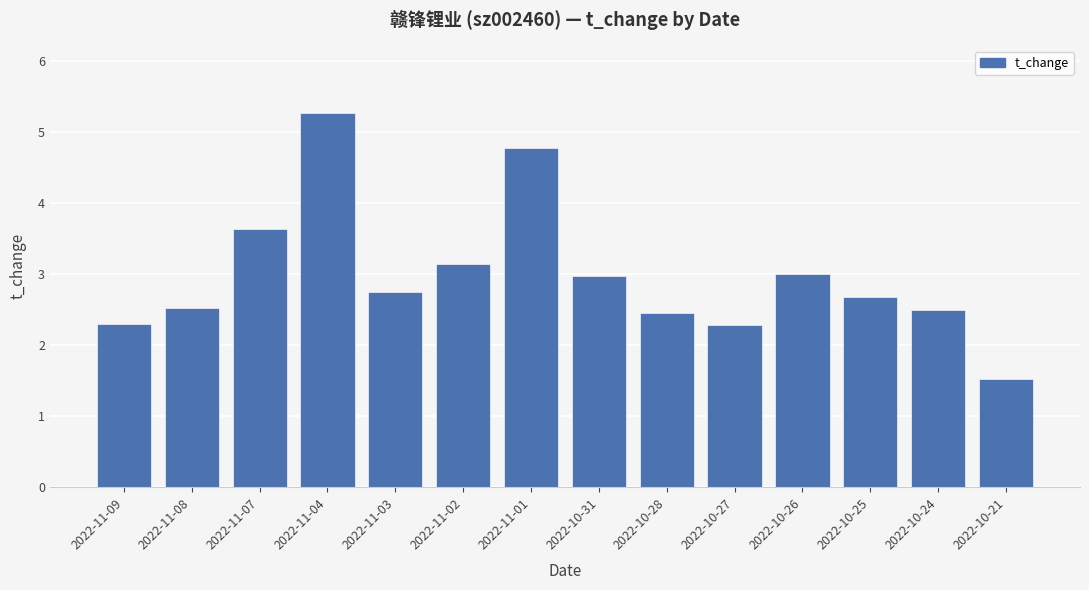

Which has a higher value, 2022-10-28 or 2022-11-01?

2022-11-01